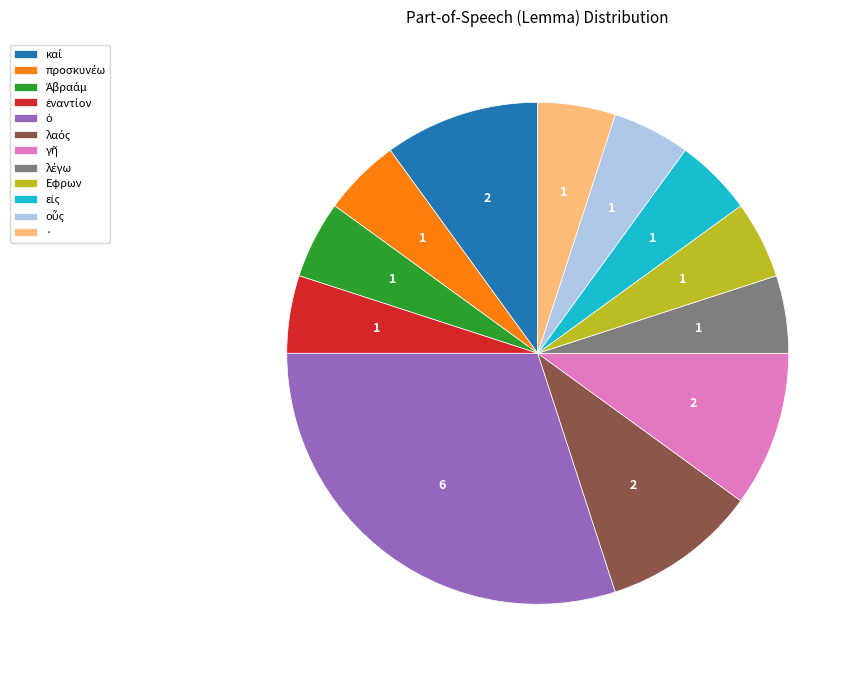

True or false: Εφρων accounts for 5% of the total.

True